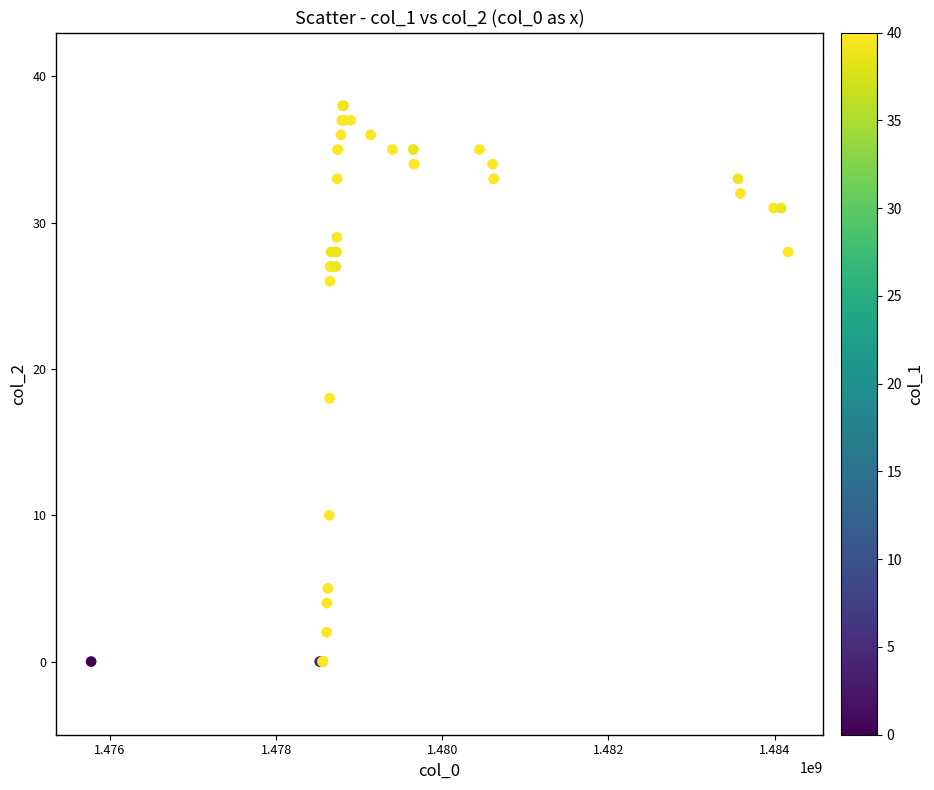

What Y value in the scatter plot is closest to 19?

18